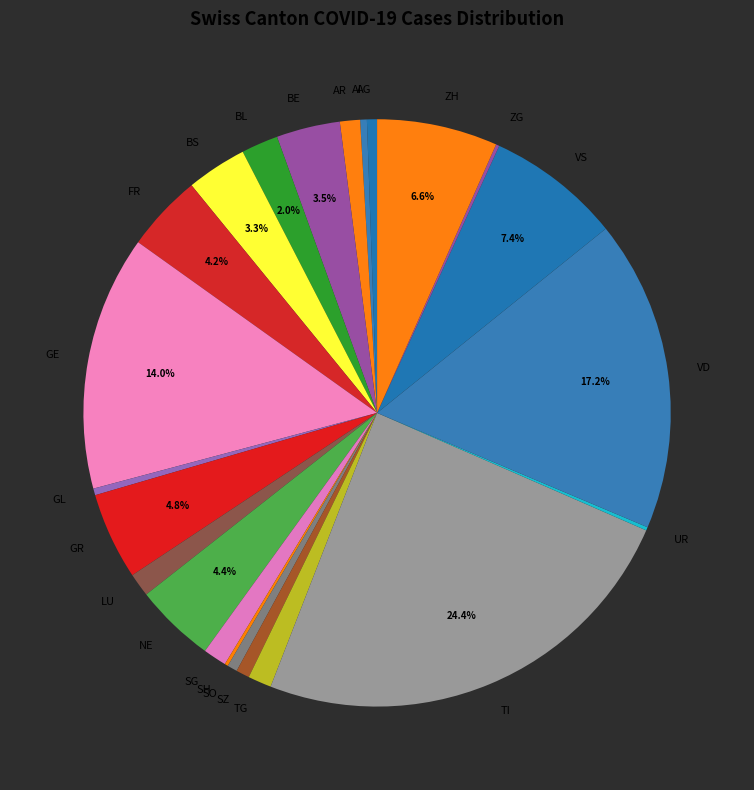

Which category has the biggest portion of the pie?

TI